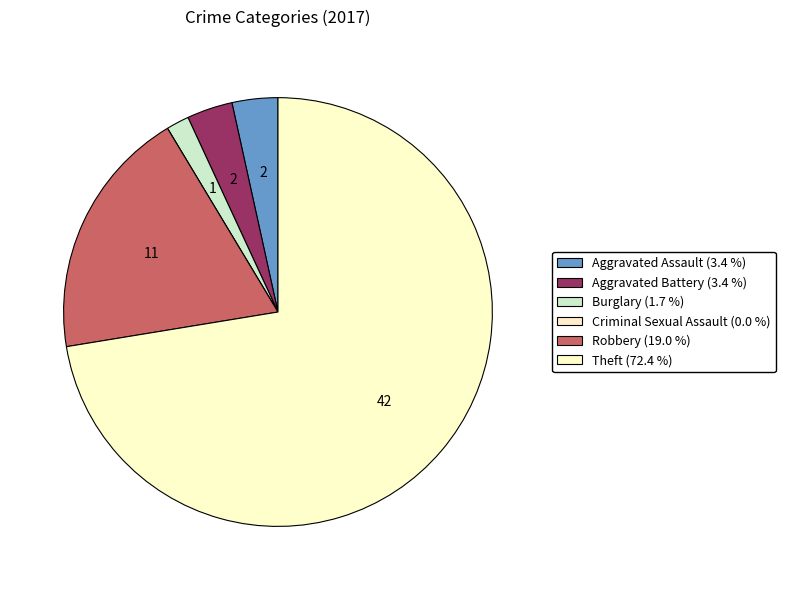

The Robbery slice represents 12% of the pie. True or false?

False